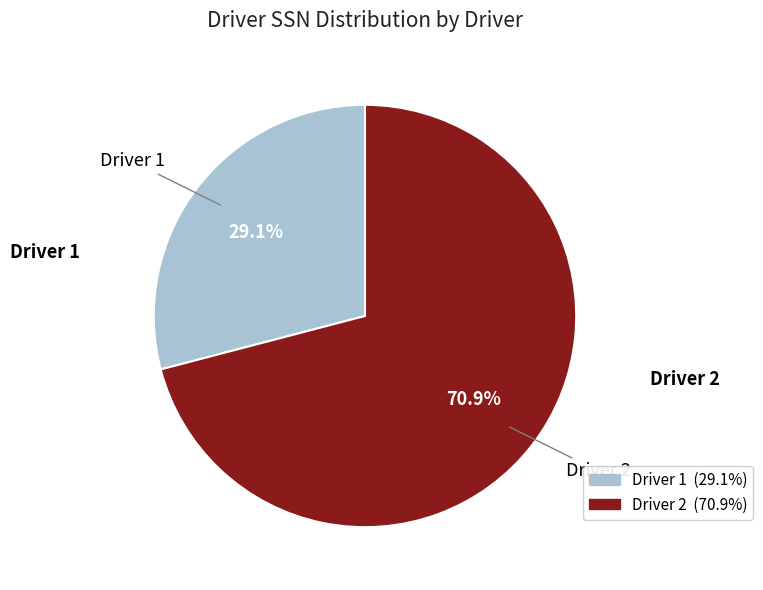

Rank the categories by value from highest to lowest.

Driver 2, Driver 1